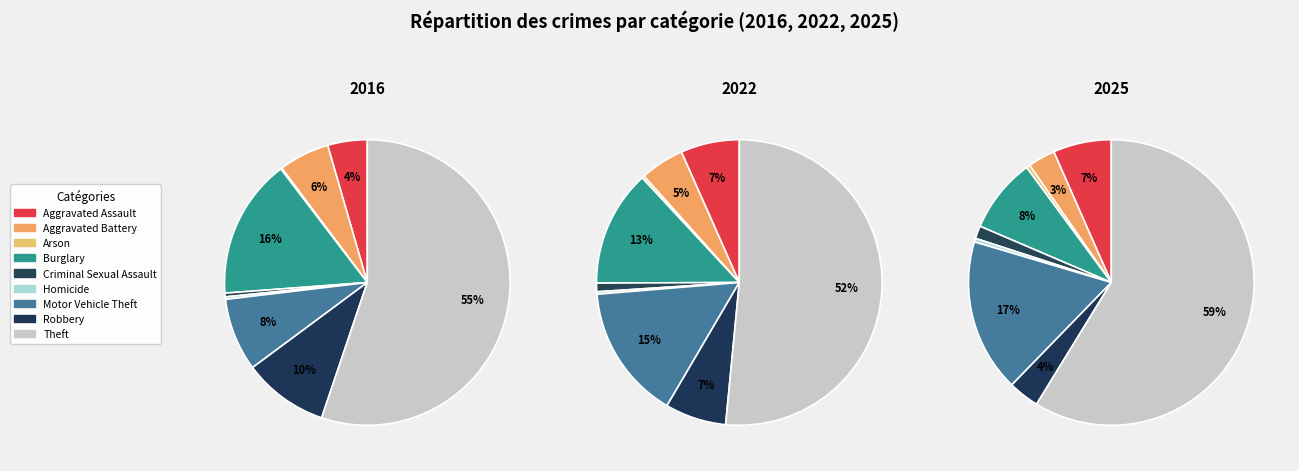

Rank the series at 4 from highest to lowest value.

values_2022, values_2025, values_2016